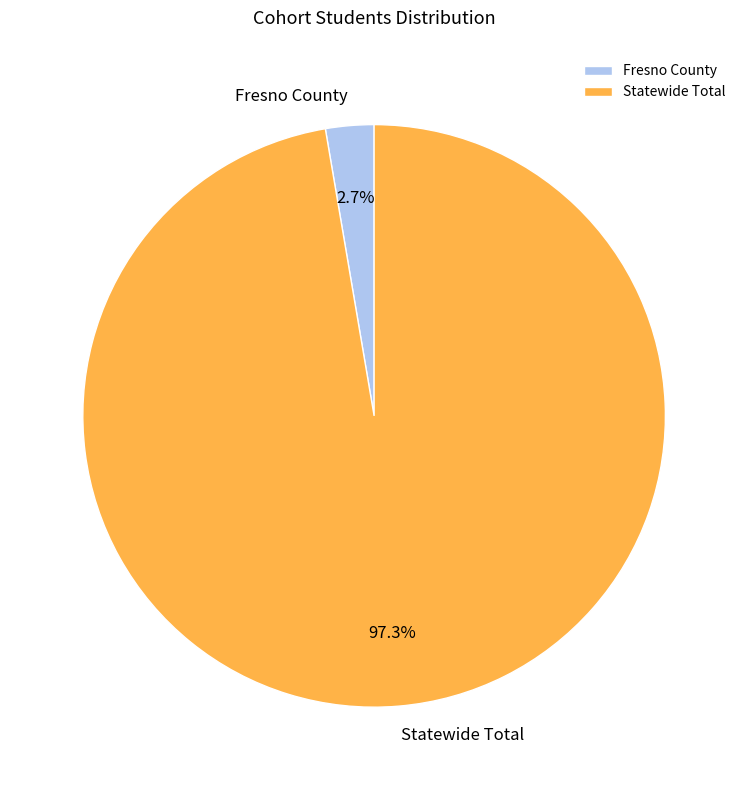

Rank the categories by value from lowest to highest.

Fresno County, Statewide Total